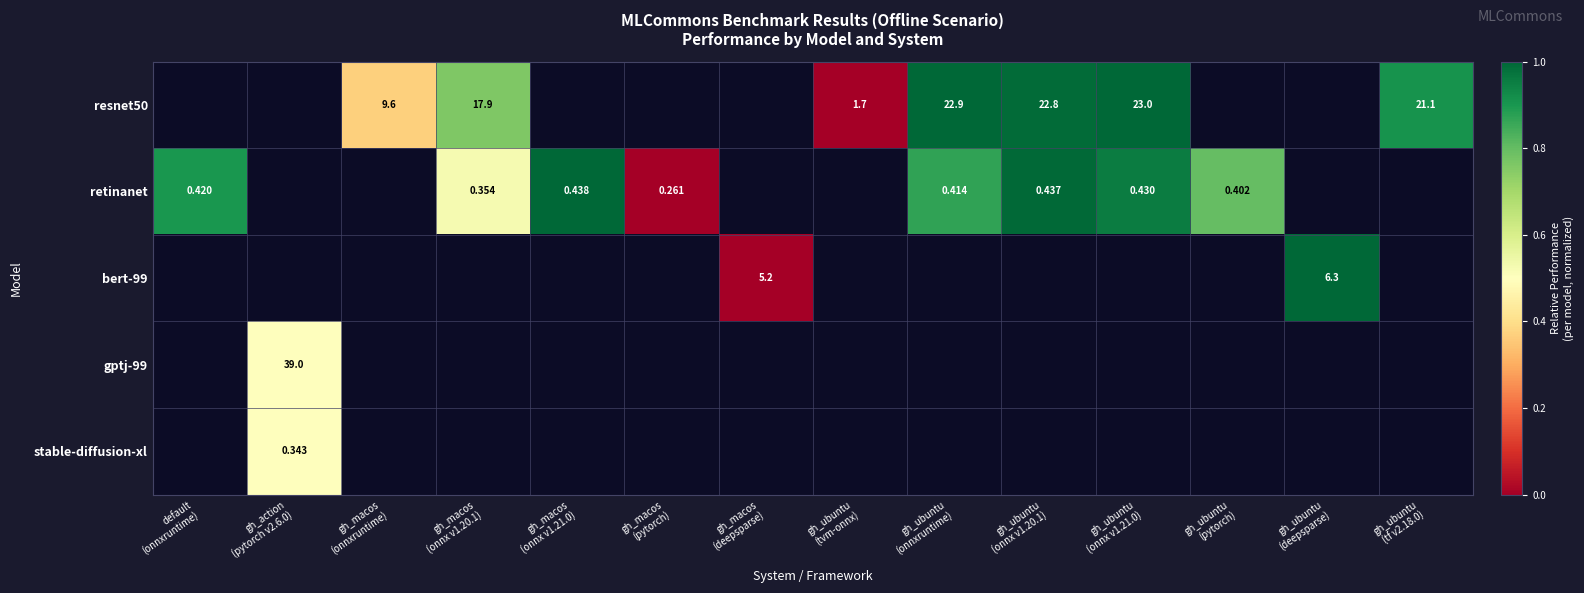

Which label corresponds to the largest value in the chart?

gh_ubuntu
(onnx v1.21.0)